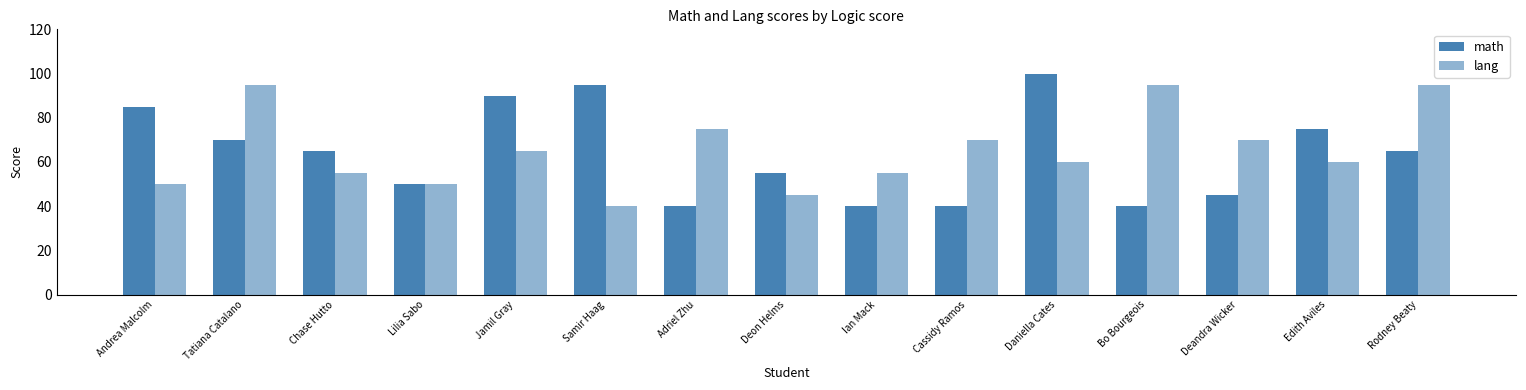

At Tatiana Catalano, list the series in order from smallest to largest.

math, lang